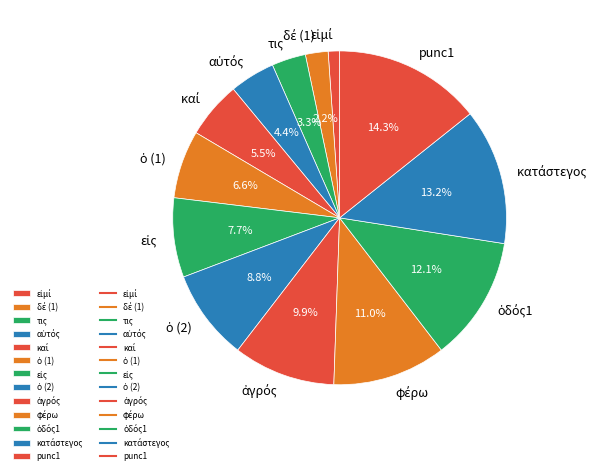

Which slice is the largest?

punc1